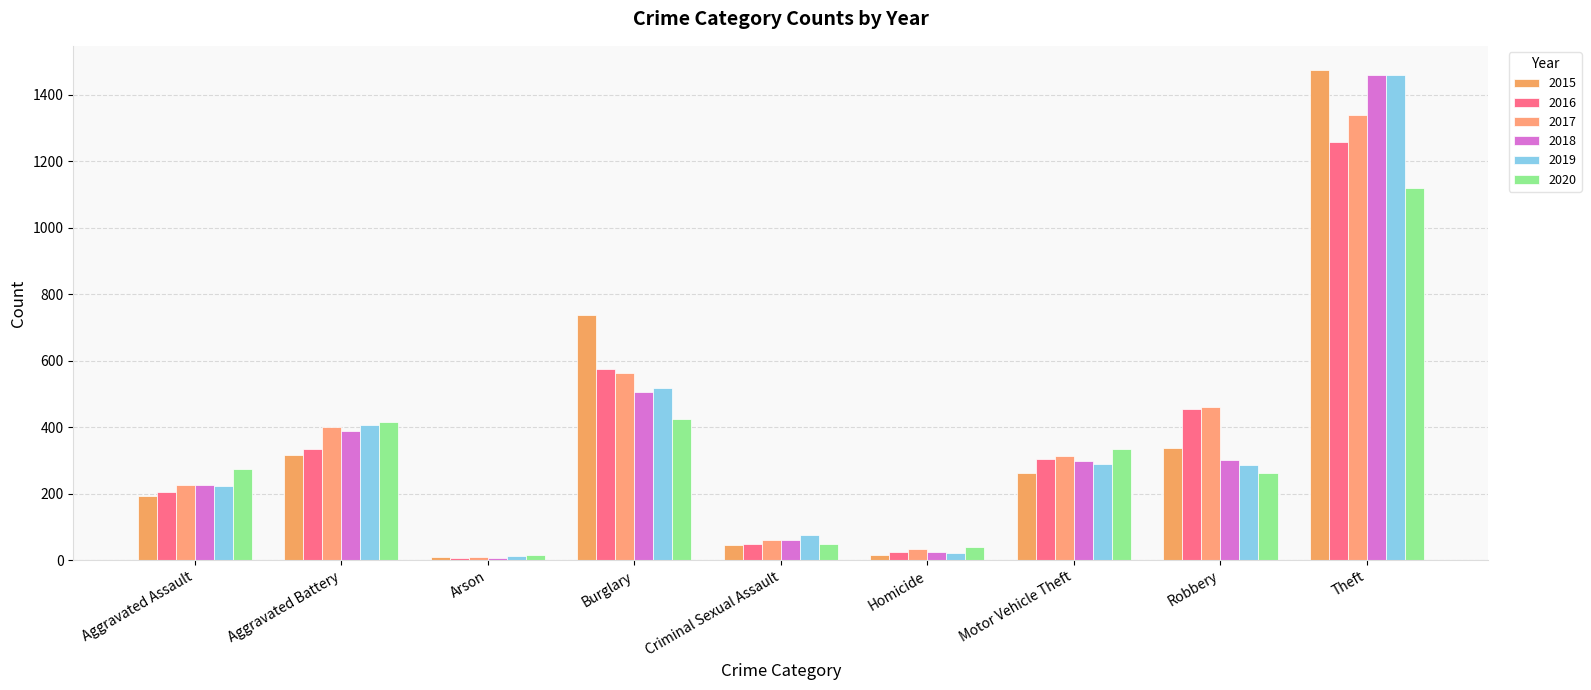

Reading left to right, extract all data points from this chart.

2015: Aggravated Assault=194	Aggravated Battery=316	Arson=9	Burglary=738	Criminal Sexual Assault=46	Homicide=15	Motor Vehicle Theft=263	Robbery=337	Theft=1474
2016: Aggravated Assault=206	Aggravated Battery=336	Arson=7	Burglary=576	Criminal Sexual Assault=50	Homicide=26	Motor Vehicle Theft=304	Robbery=454	Theft=1259
2017: Aggravated Assault=225	Aggravated Battery=400	Arson=10	Burglary=562	Criminal Sexual Assault=62	Homicide=33	Motor Vehicle Theft=312	Robbery=460	Theft=1339
2018: Aggravated Assault=225	Aggravated Battery=389	Arson=7	Burglary=506	Criminal Sexual Assault=60	Homicide=25	Motor Vehicle Theft=298	Robbery=301	Theft=1461
2019: Aggravated Assault=223	Aggravated Battery=407	Arson=12	Burglary=517	Criminal Sexual Assault=77	Homicide=22	Motor Vehicle Theft=290	Robbery=287	Theft=1459
2020: Aggravated Assault=273	Aggravated Battery=415	Arson=17	Burglary=425	Criminal Sexual Assault=48	Homicide=41	Motor Vehicle Theft=333	Robbery=263	Theft=1120